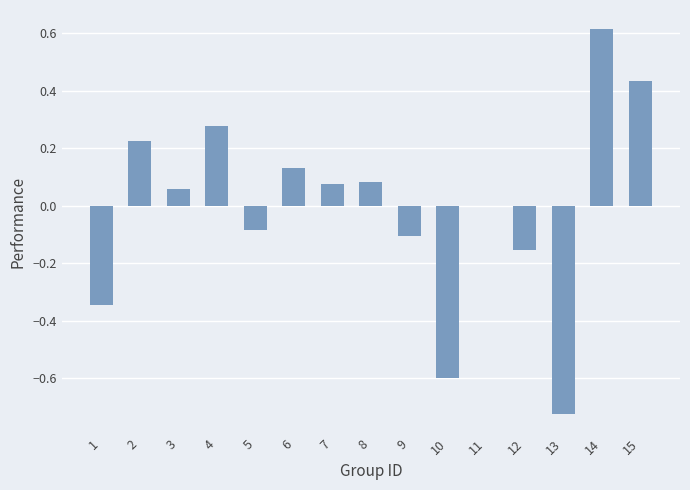

The chart shows a value of 0.6 at 11. True or false?

False